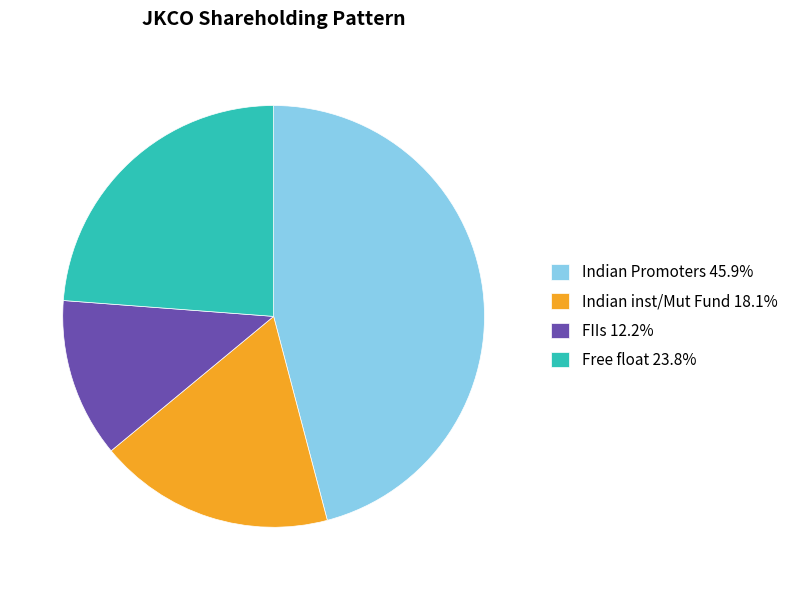

Combined, do Indian Promoters 45.9% and FIIs 12.2% account for over 50%?

Yes